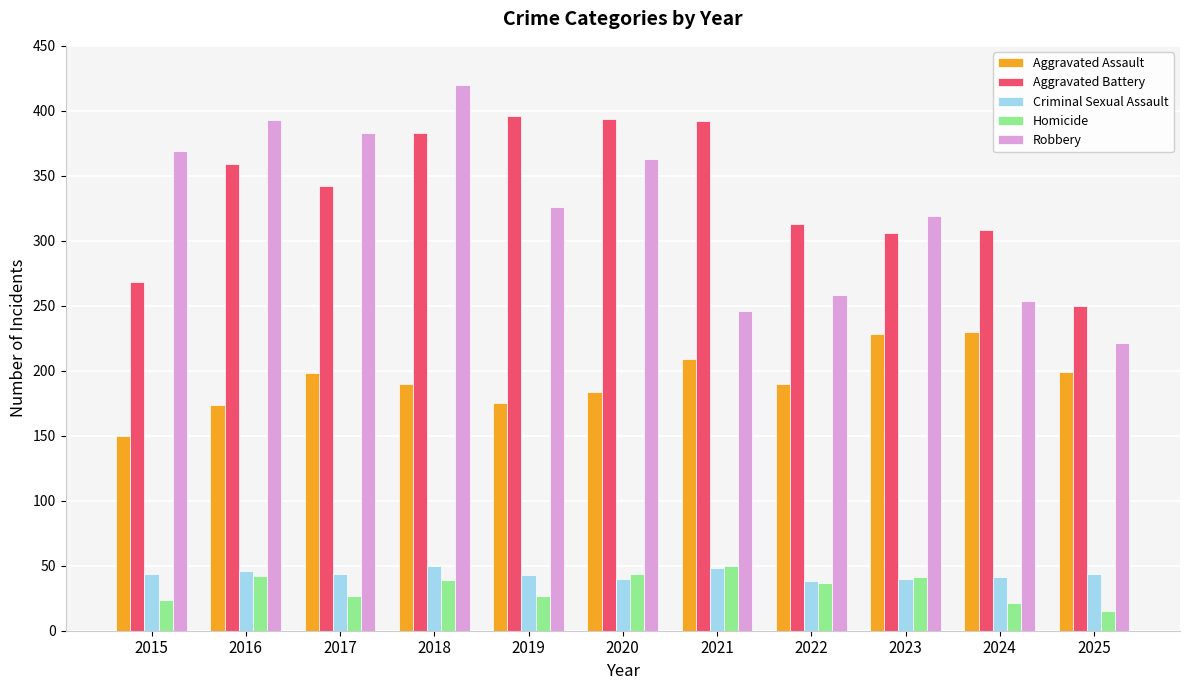

How many series are shown in this chart?

5